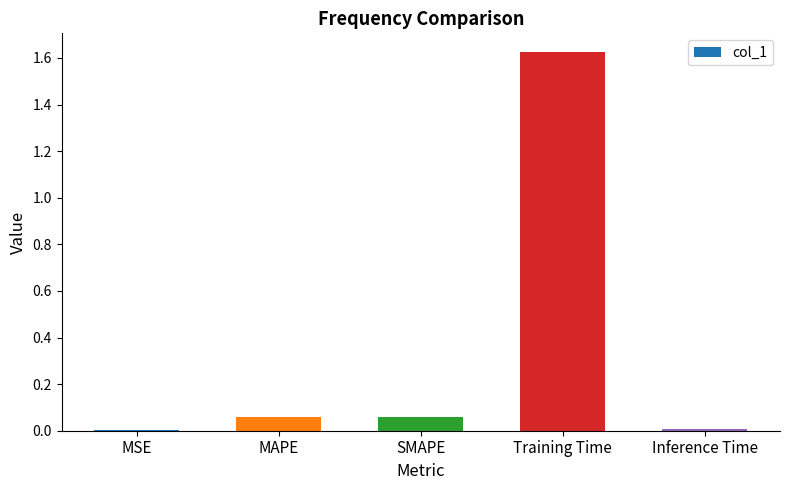

Is it true that the value at Inference Time is 0.0?

True